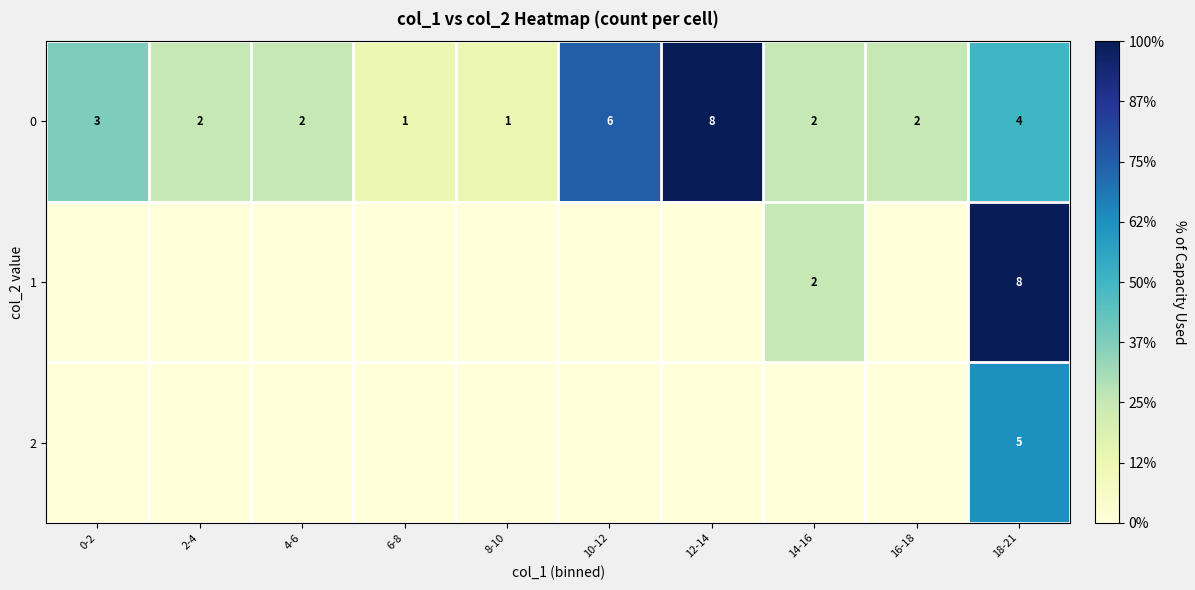

Which series has the largest range (max minus min)?

row_1